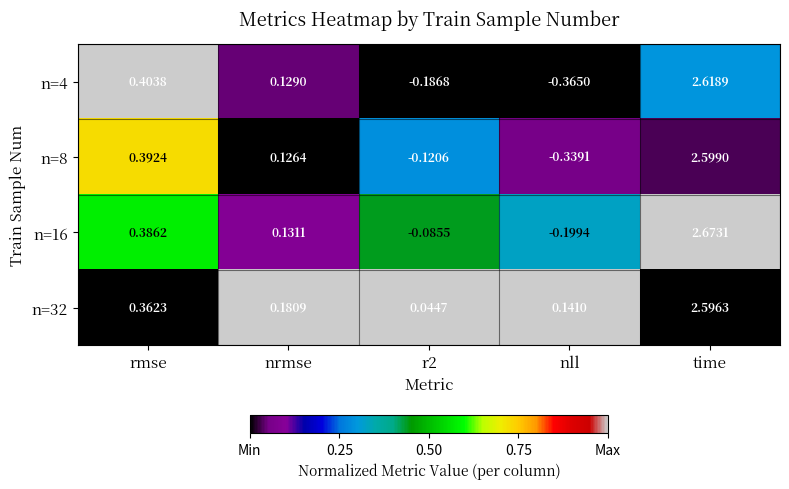

Count the number of categories in the chart.

5